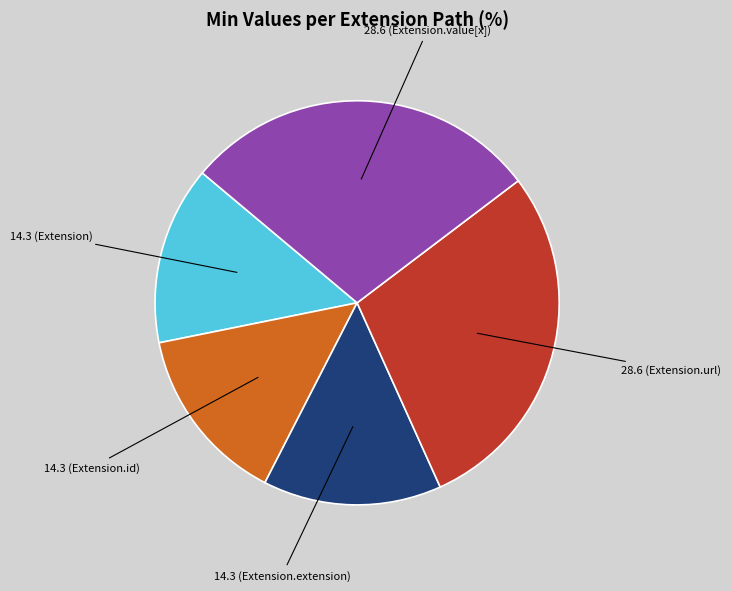

Does any single category account for the majority?

No